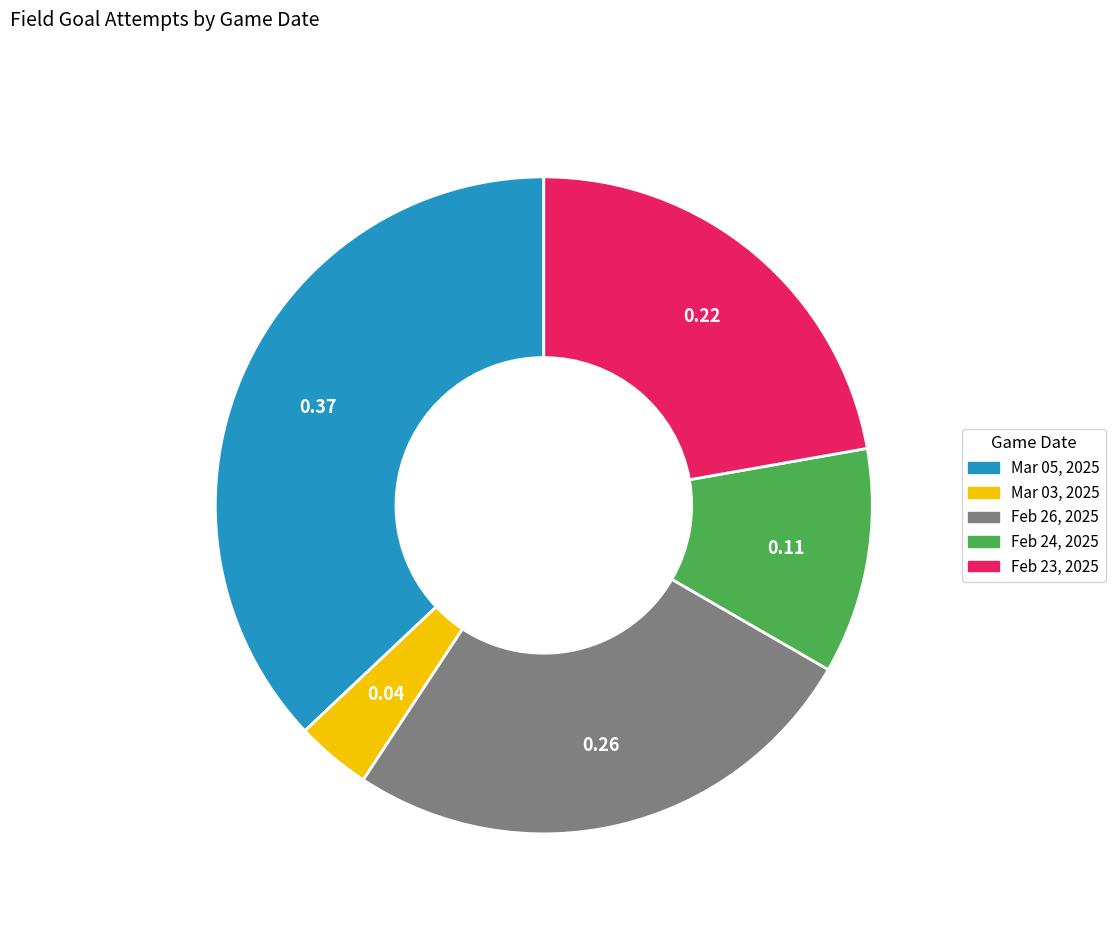

Is there a majority slice in this chart?

No